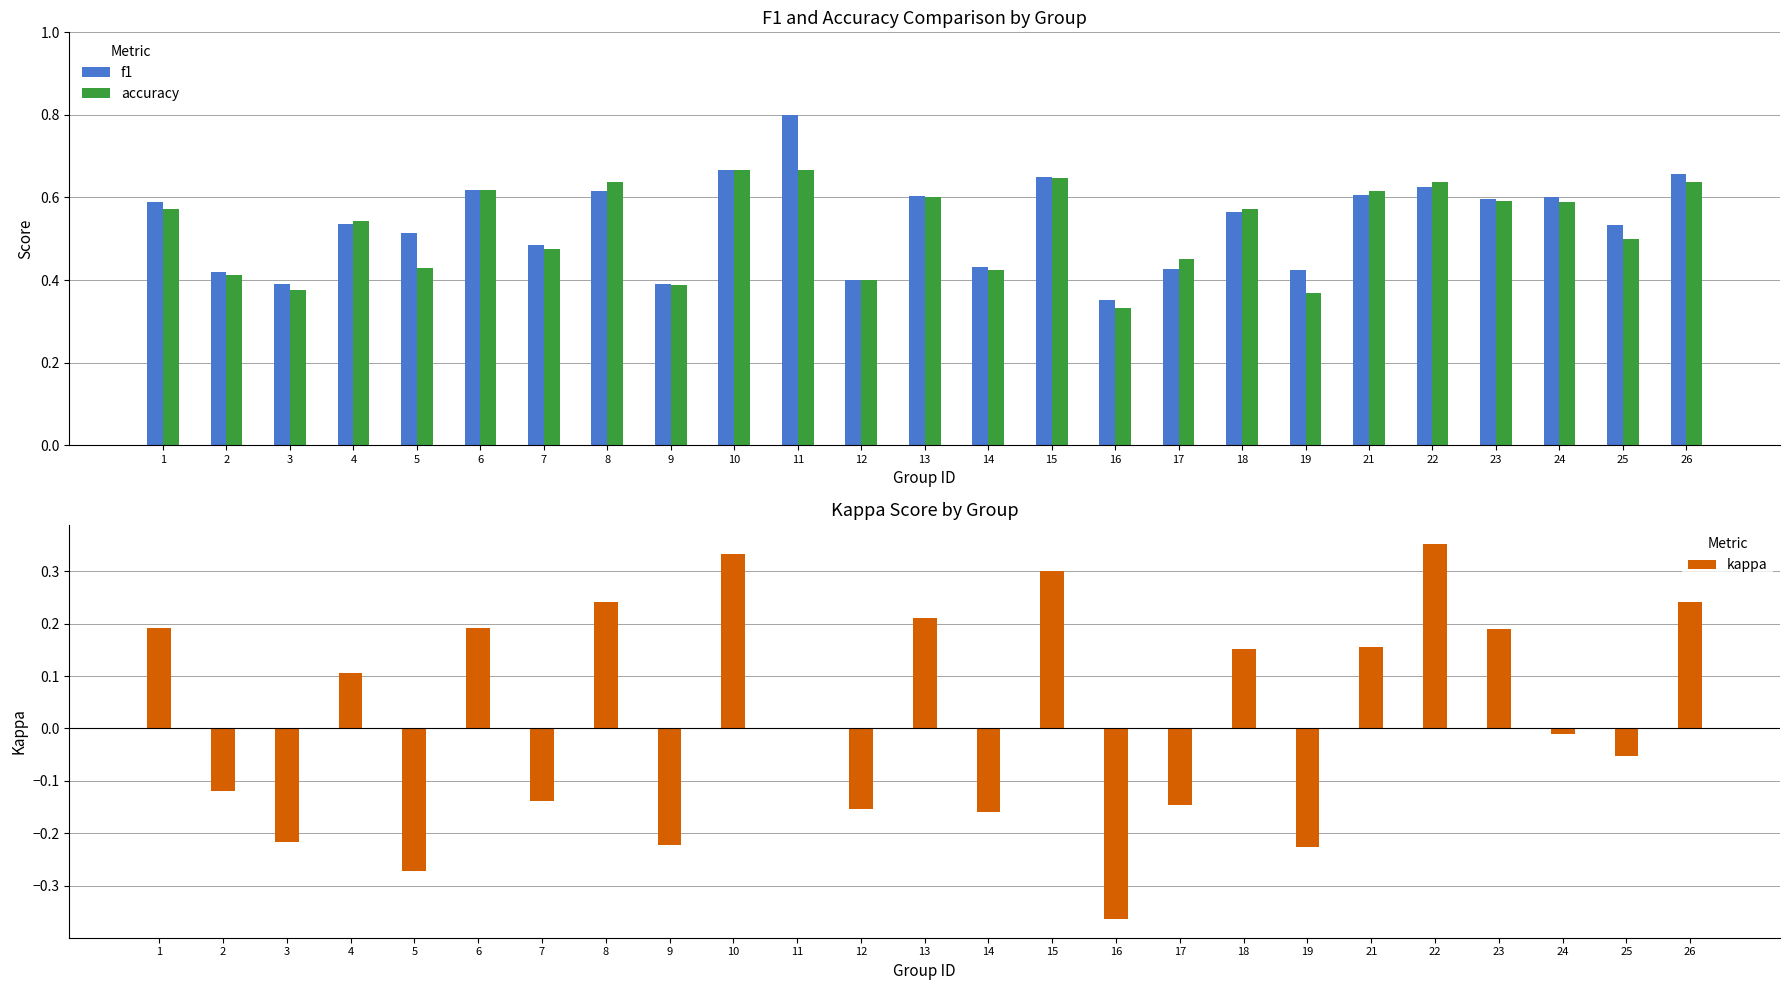

What is the difference between the maximum and minimum values in the f1 series?

0.4